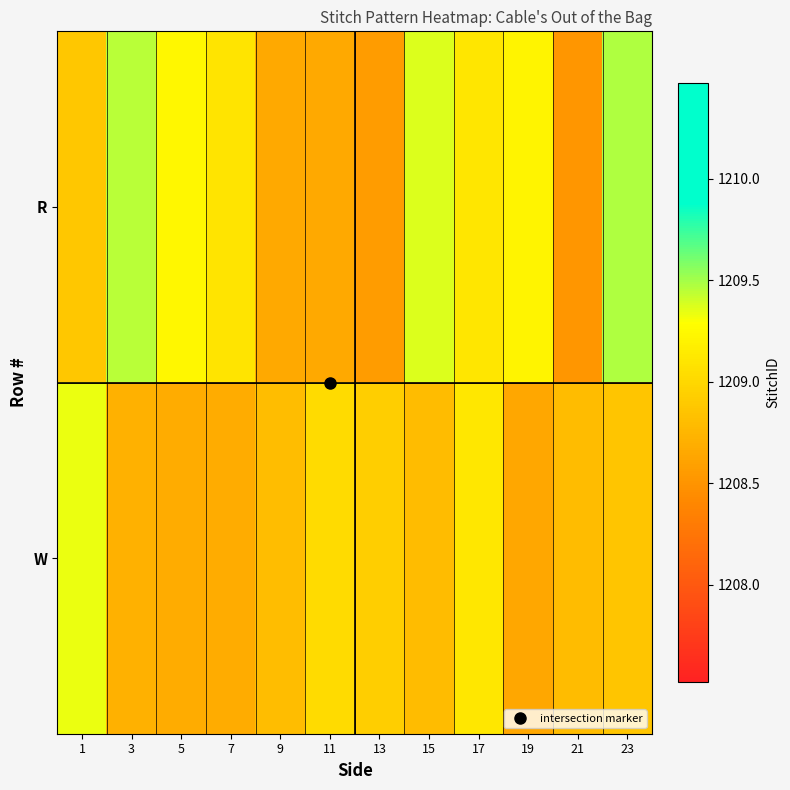

What is the difference between the highest and lowest values at 7?

0.4